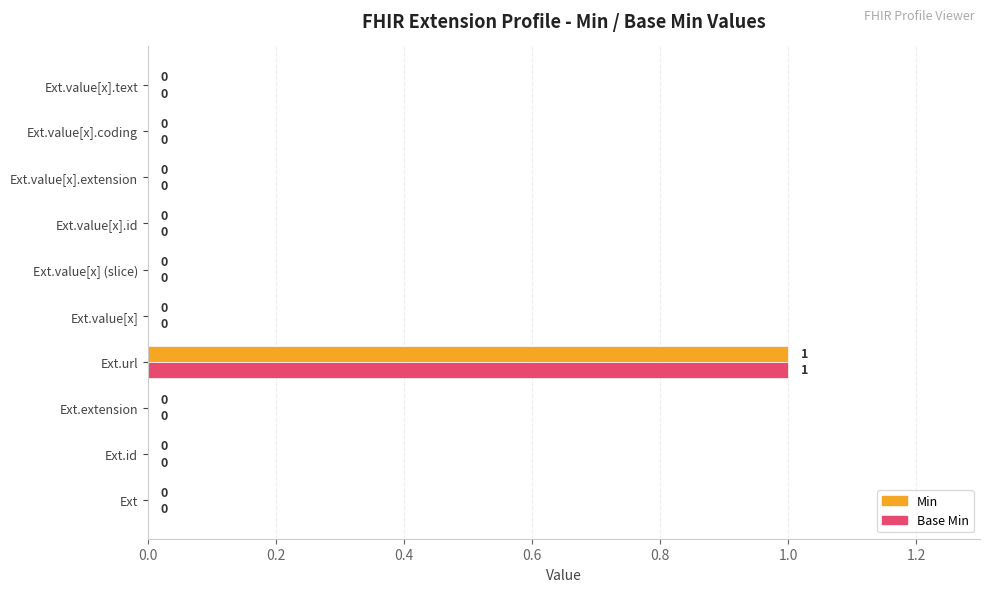

What are all the series names shown in the legend?

Min, Base Min